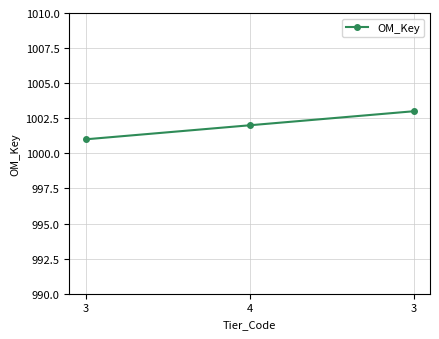

What is the ratio of the value at 3 to the value at 4?

1.0